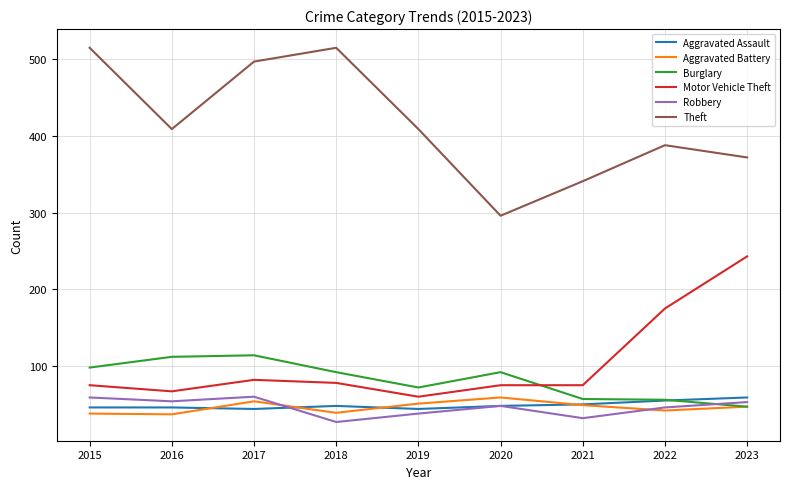

What is the average value of the Robbery series?

46